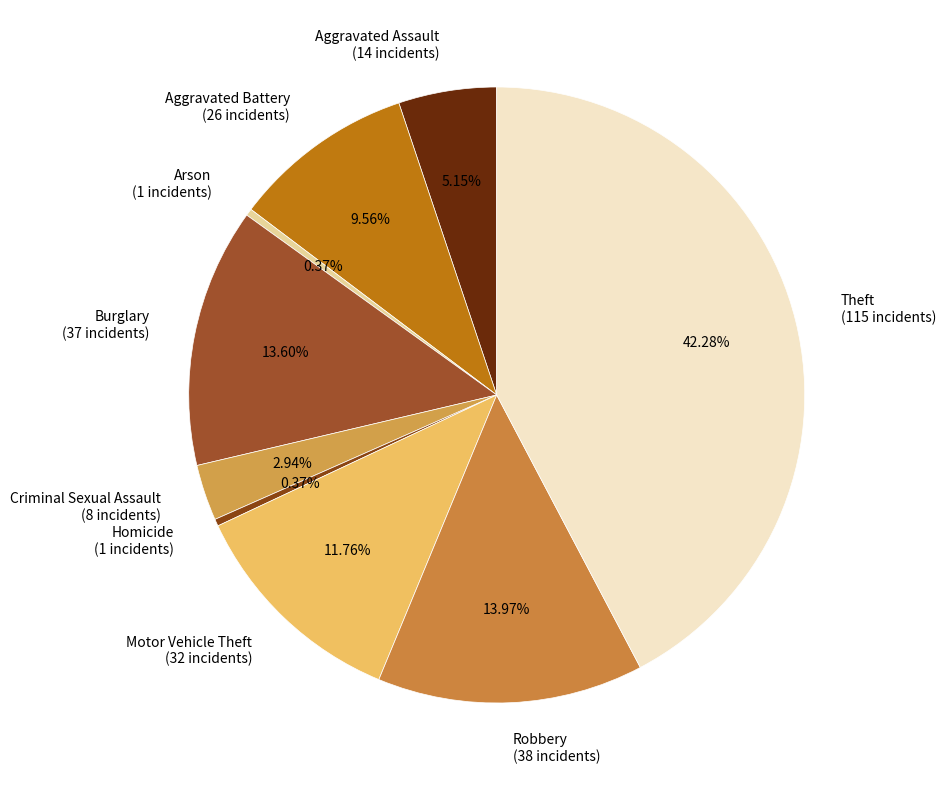

What percentage is the Motor Vehicle Theft slice, to the nearest percent?

12%